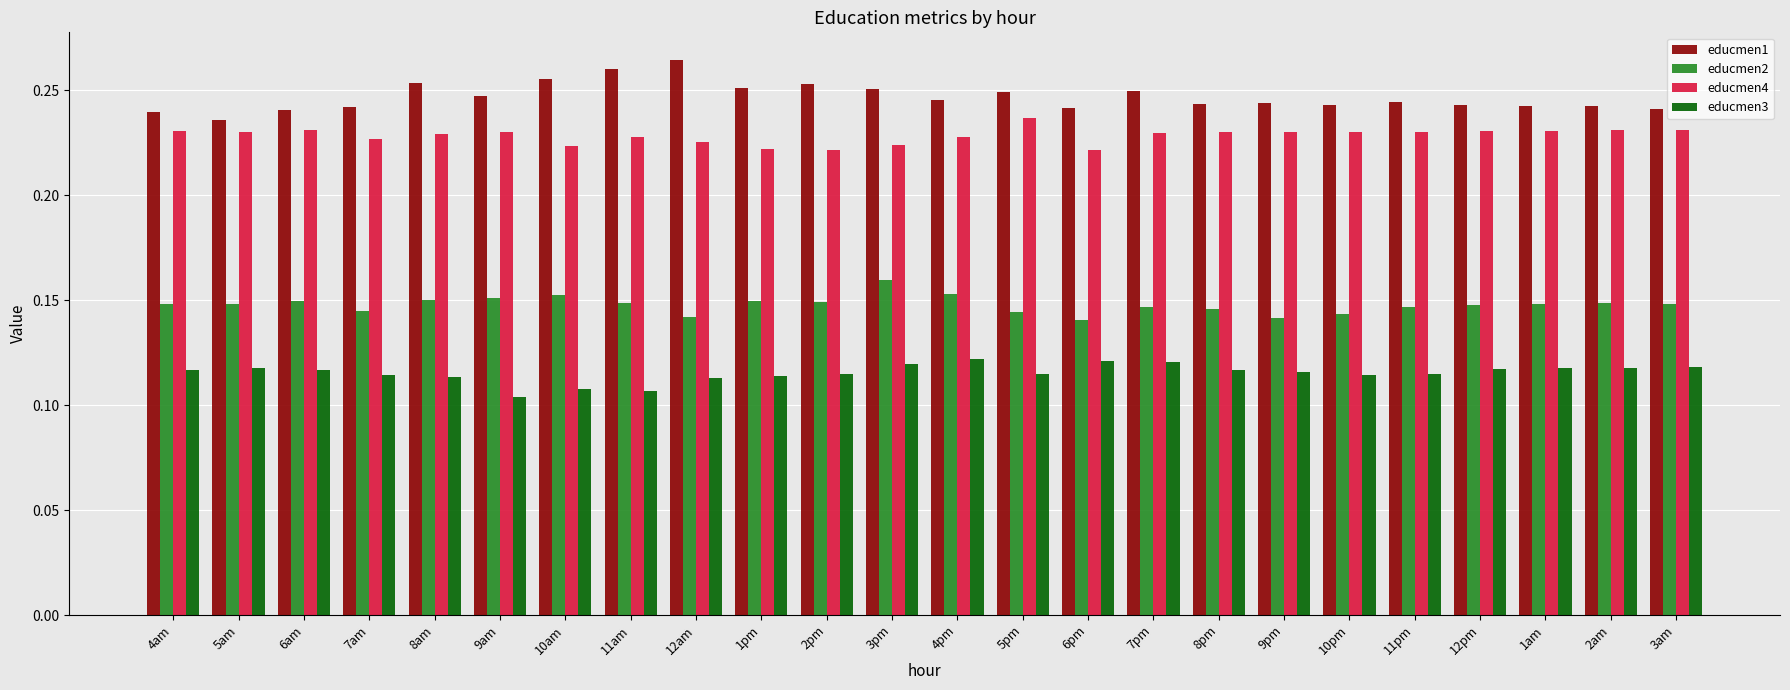

Count the educmen3 values in the range 0 to 1.

24